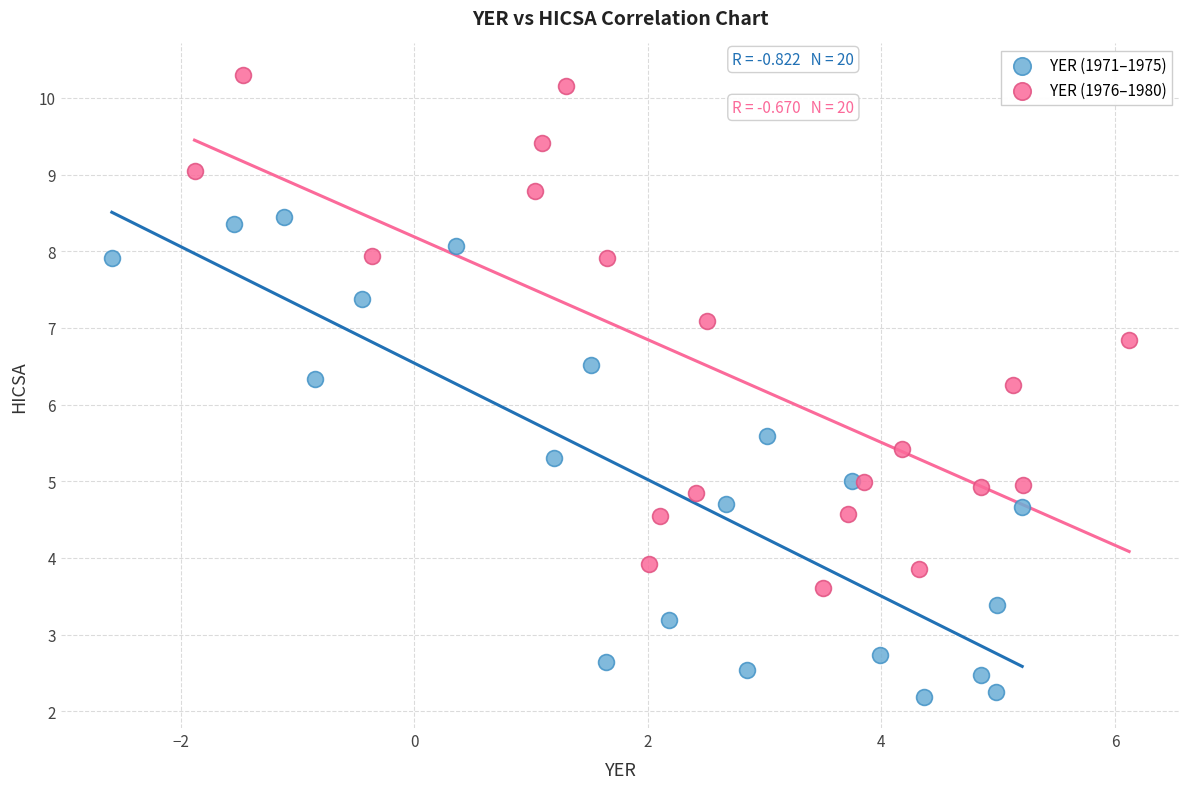

Which series contains the lowest Y value?

YER (1971–1975)